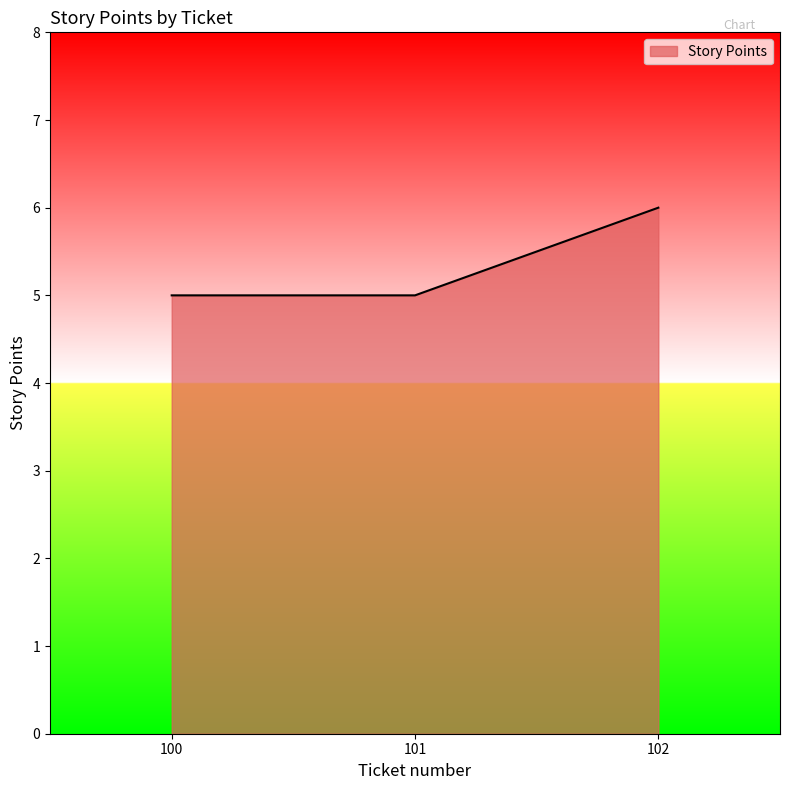

What is the change in value from 100 to 102?

+1